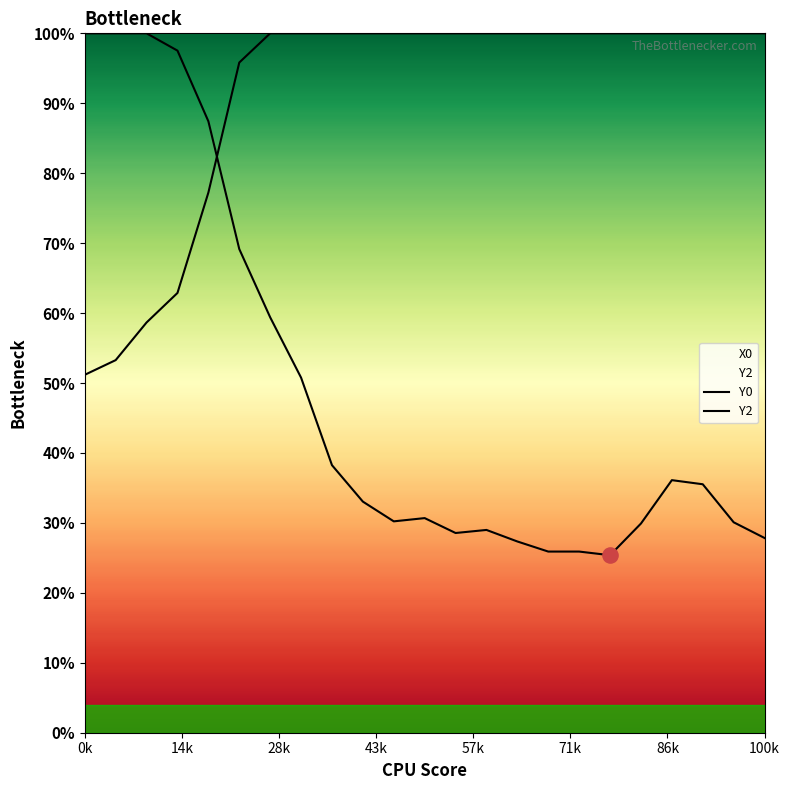

What are all the series names shown in the legend?

Y0, Y2